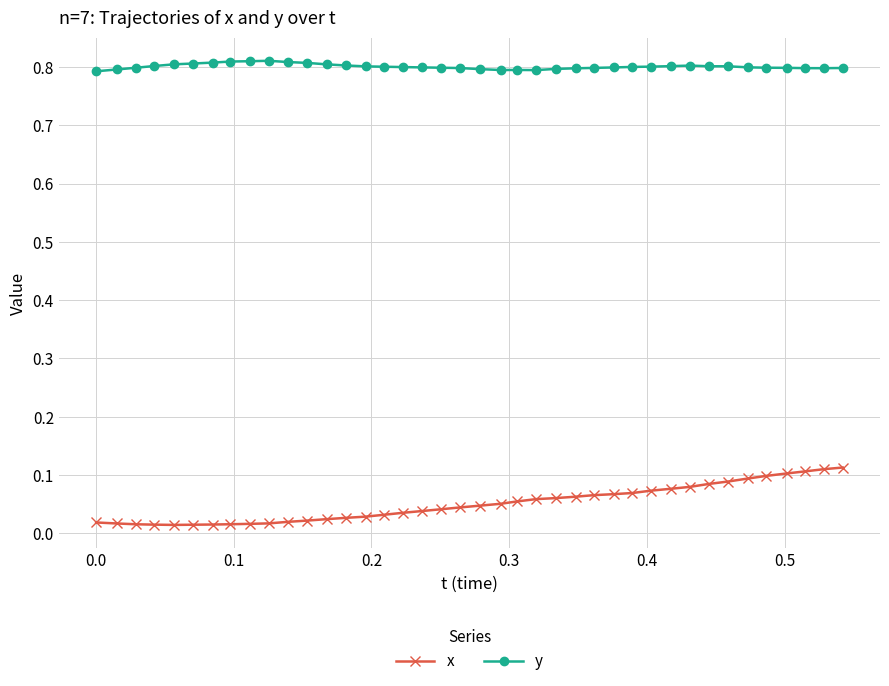

True or false: y has more than 2 interior local peaks.

True